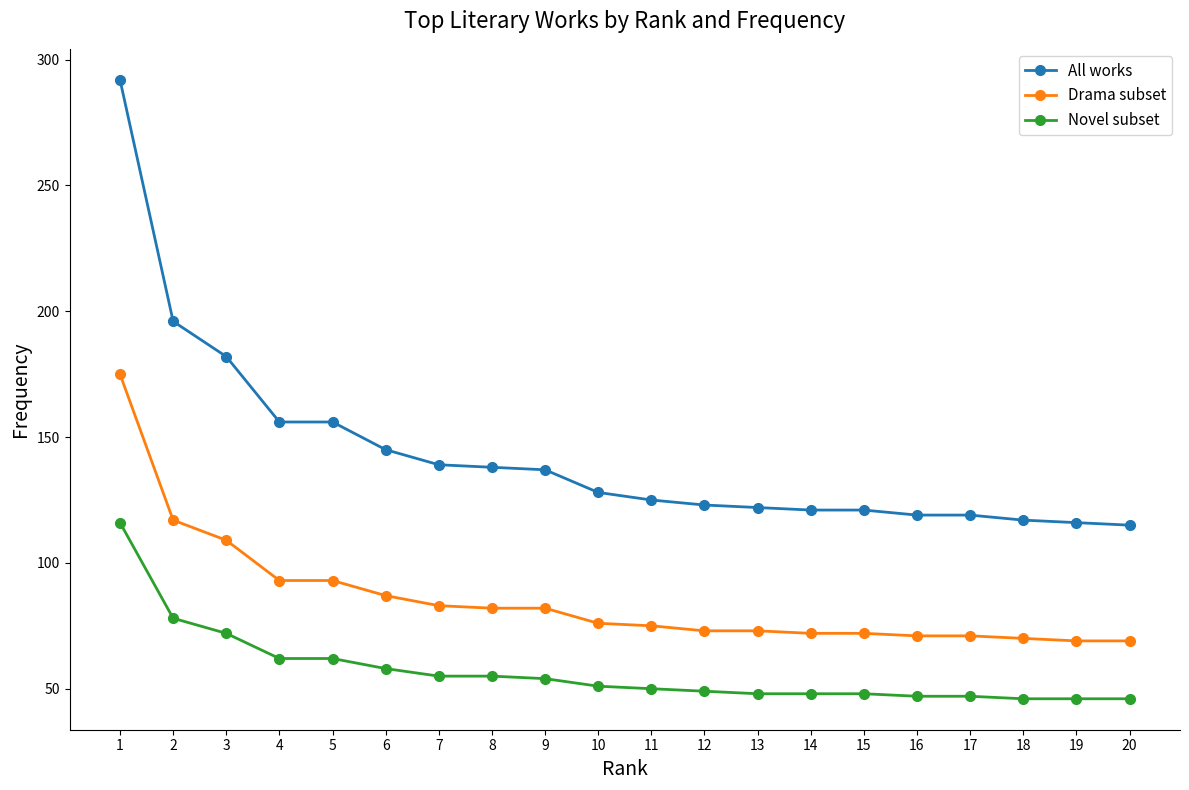

Between 8 and 20, which series saw the biggest shift?

All works